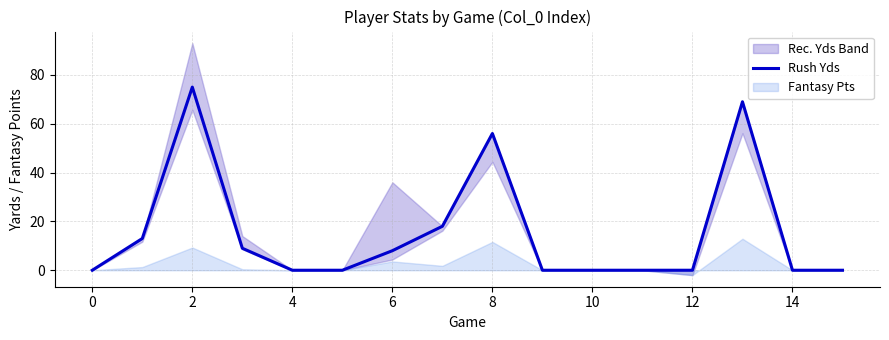

Reading right to left, list all the values displayed in this chart.

0	0	69	0	0	0	0	56	18	8	0	0	9	75	13	0